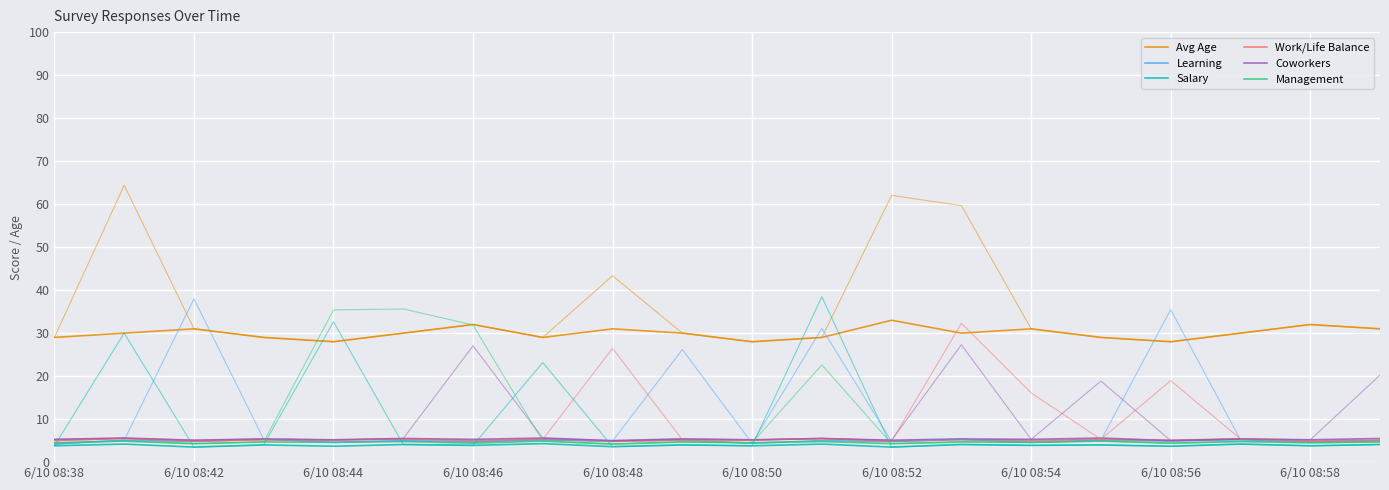

True or false: Management has a value of 4.6 at 6/10 08:54.

True